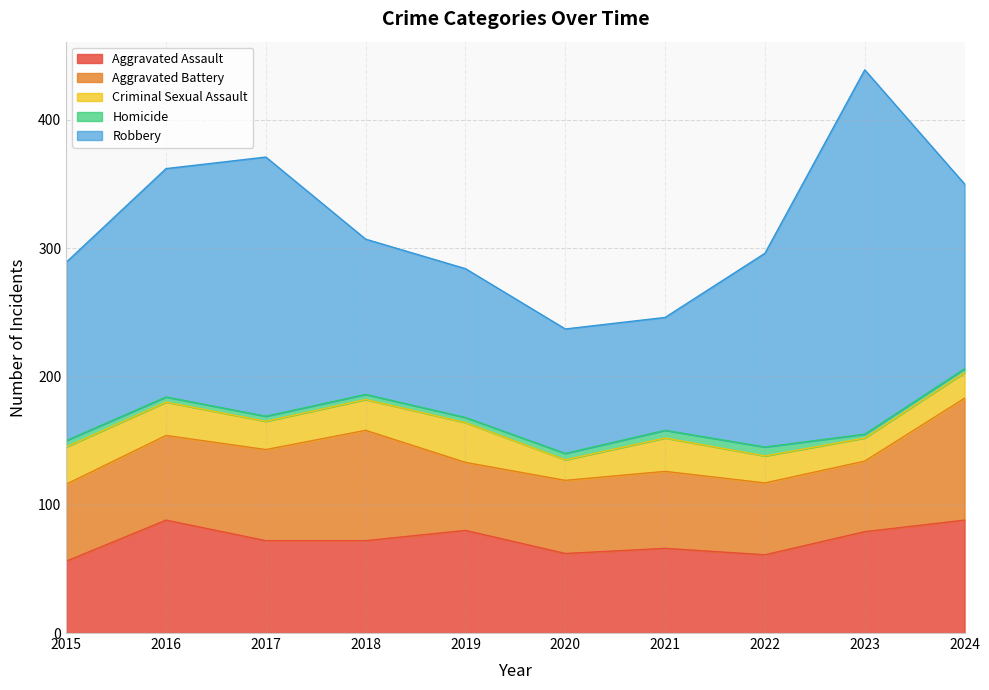

What value does the Aggravated Assault series have at 2015, to the nearest 10?

60